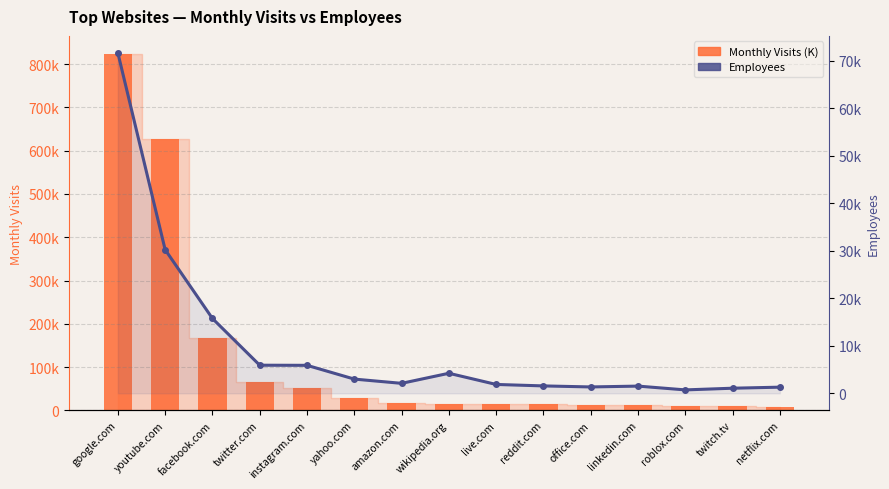

Which series has the largest total across all categories?

Monthly Visits (K)